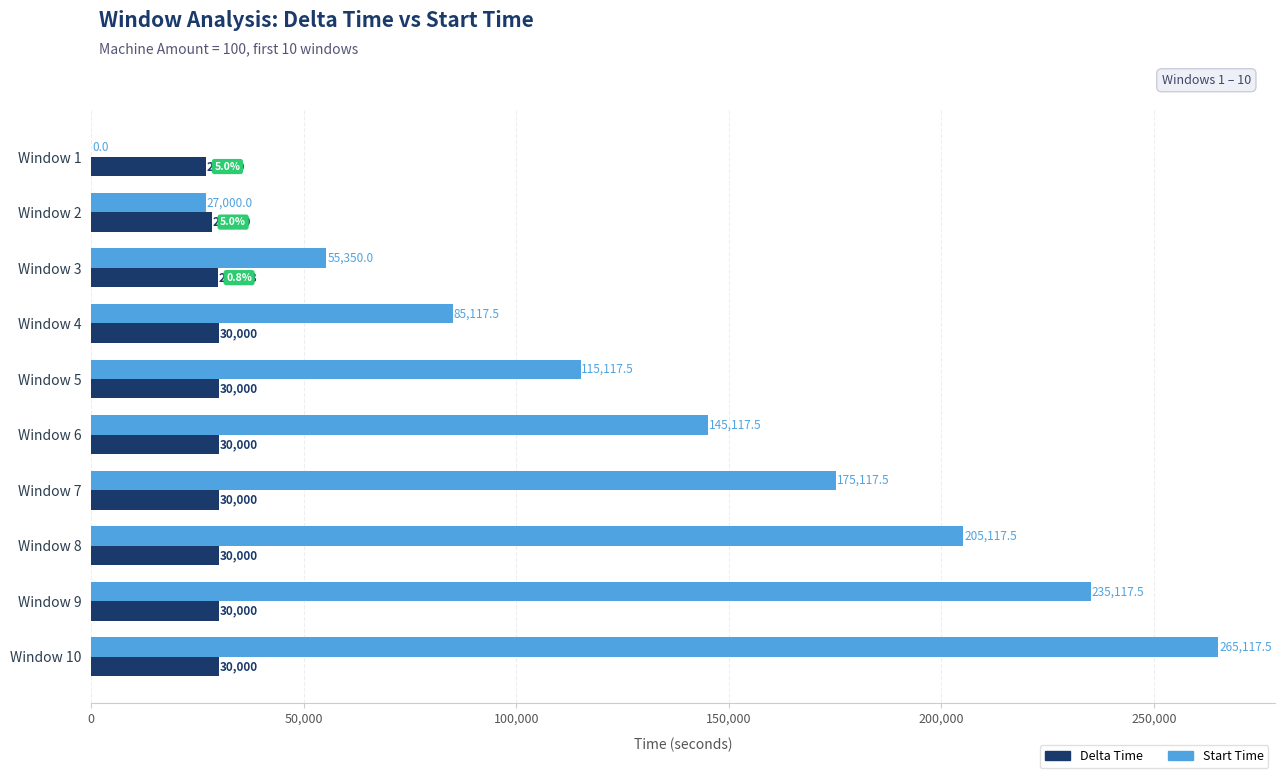

What is the sum of all Delta Time values?

295117.5